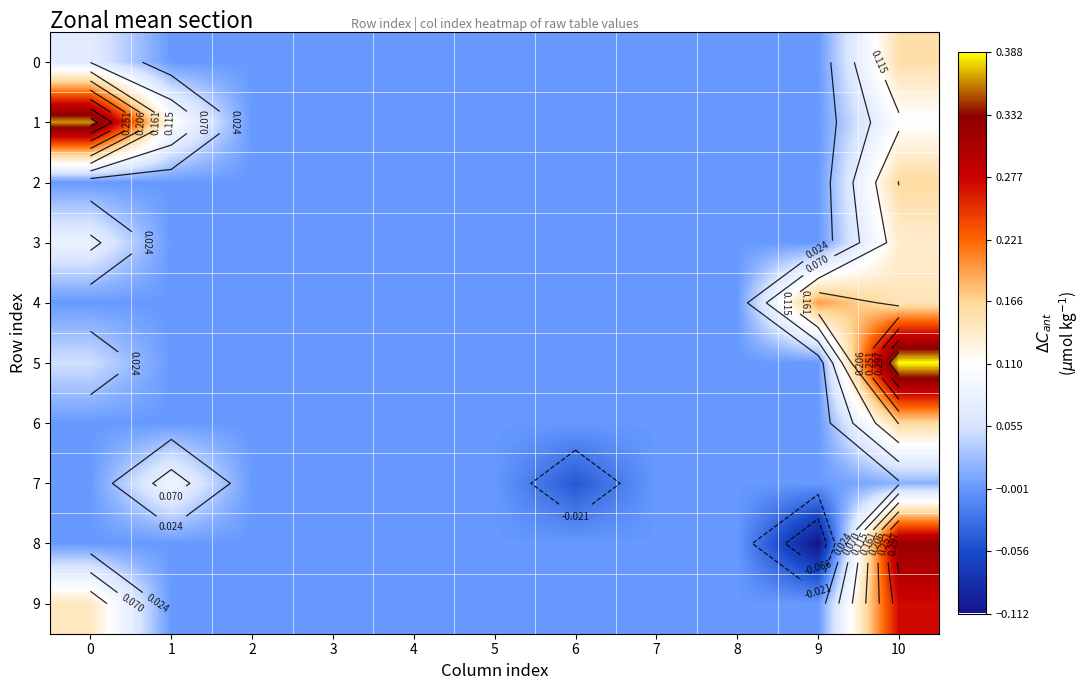

What is the difference between the 1 values at 10 and 3?

0.1